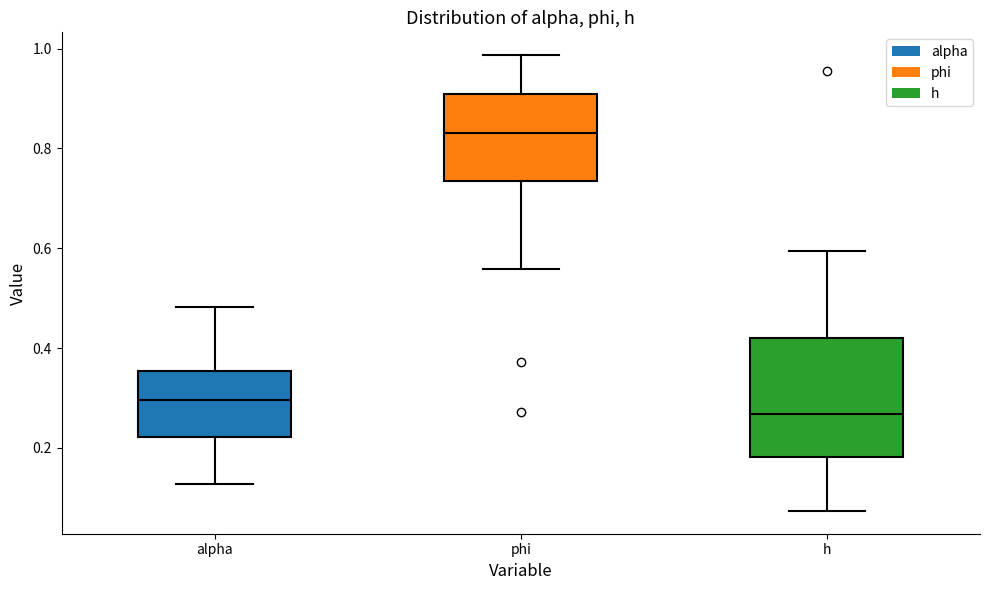

Reading left to right, transcribe this box plot: for each box, give where its median line is, the range the box spans, and where its two whiskers end, as read against the y-axis. The values are not printed on the chart, so give them approximately, as read against the axis.

alpha: median 0.30, box 0.22 to 0.36, whiskers 0.12 to 0.48
phi: median 0.84, box 0.74 to 0.90, whiskers 0.56 to 0.98
h: median 0.26, box 0.18 to 0.42, whiskers 0.08 to 0.60